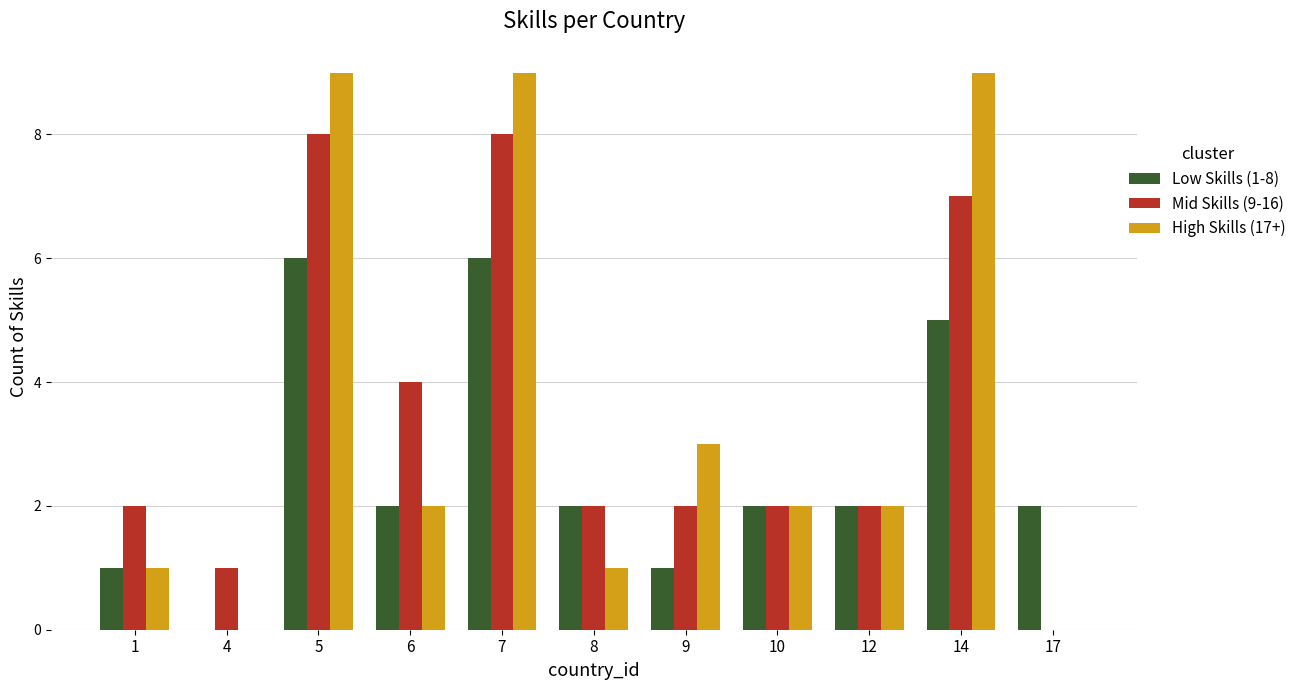

Does the chart contain stacked bars?

No